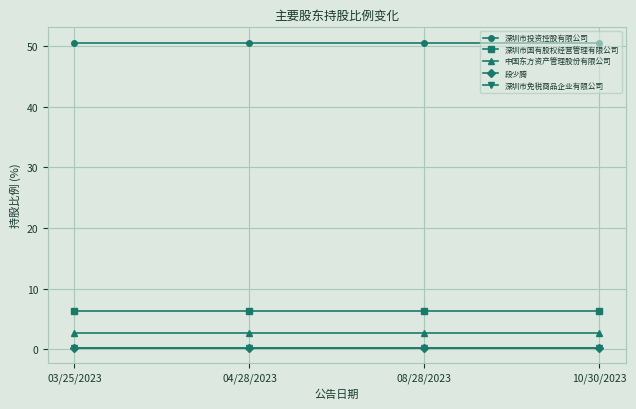

Is it true that 中国东方资产管理股份有限公司 equals 4.9 at 10/30/2023?

False